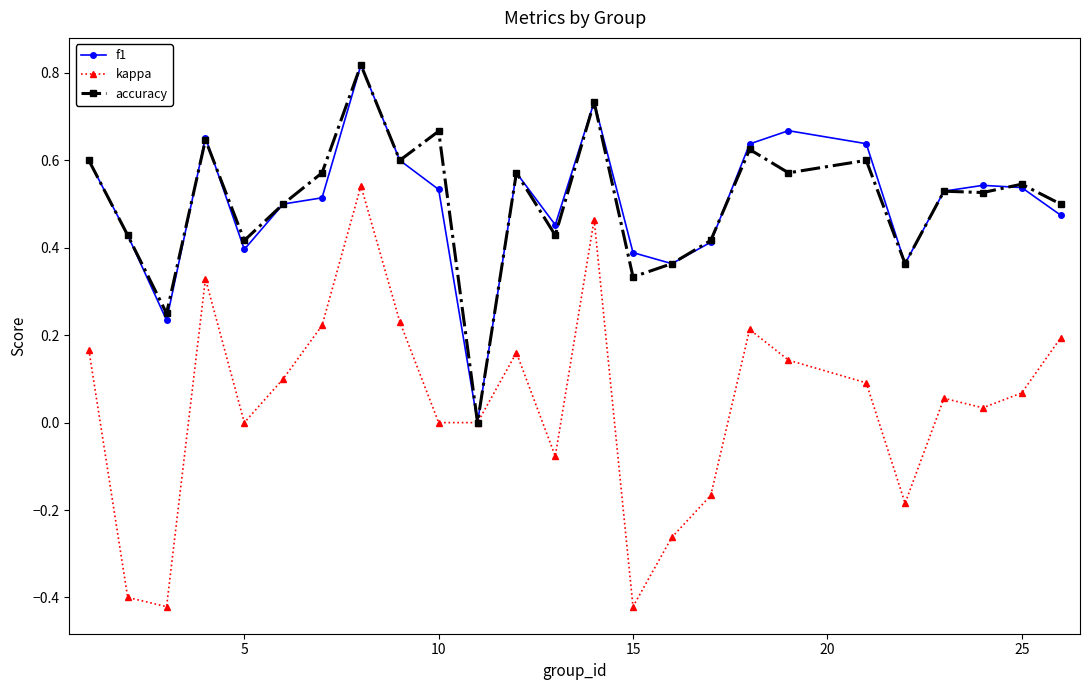

In f1, how many points are lower than both neighbors (excluding endpoints)?

6